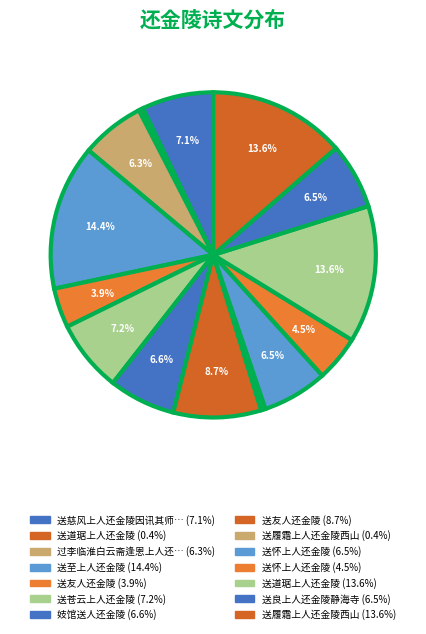

Count the number of slices in the pie.

14